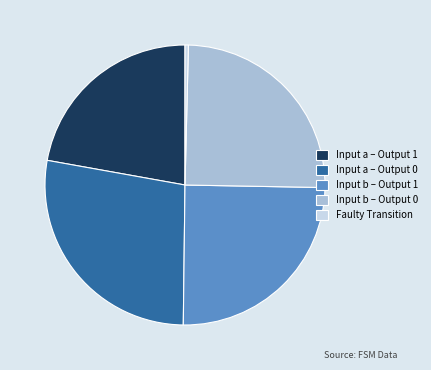

Is the sum of Input b – Output 1 and Faulty Transition greater than half?

No